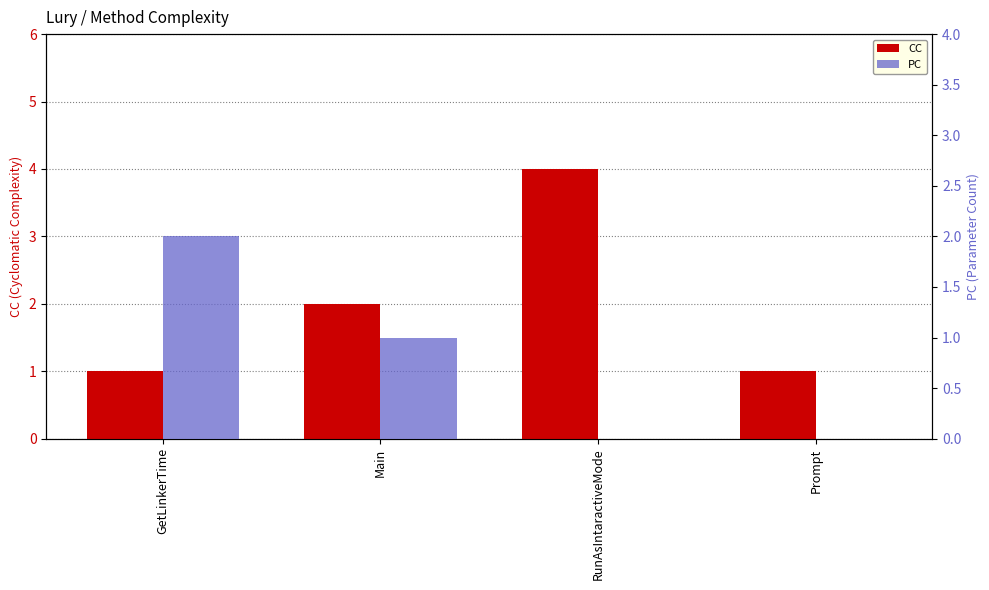

The CC series shows 6 at RunAsIntaractiveMode. True or false?

False